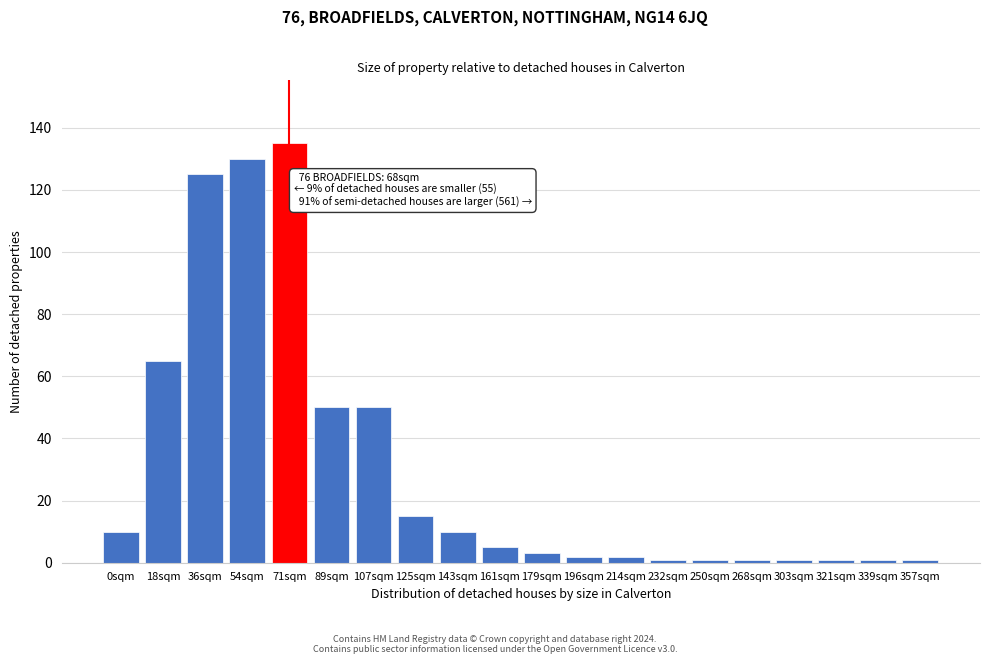

Reading left to right, what are all the values shown in this chart?

10	65	125	130	135	50	50	15	10	5	3	2	2	1	1	1	1	1	1	1